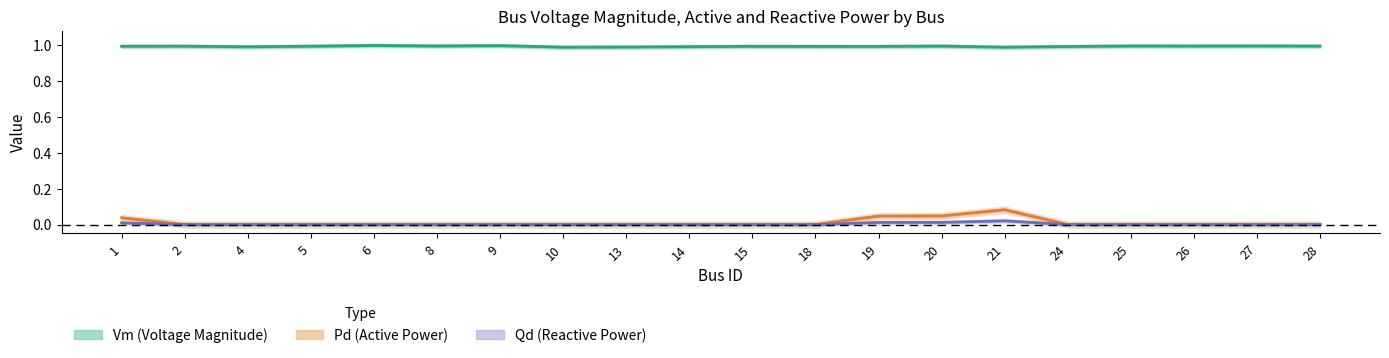

At which label does Vm (Voltage Magnitude) reach its peak?

6